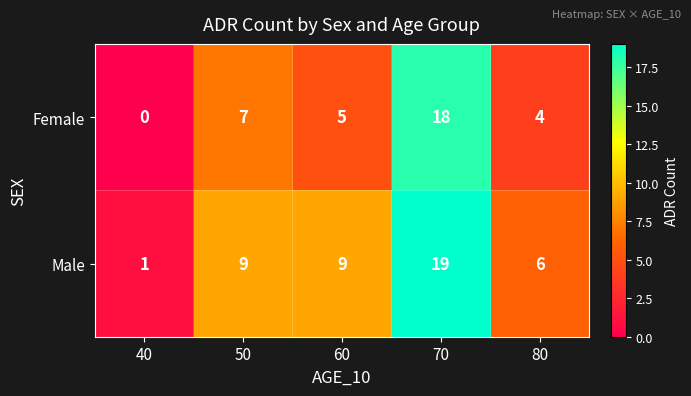

Where is Female nearest to the value 9?

50